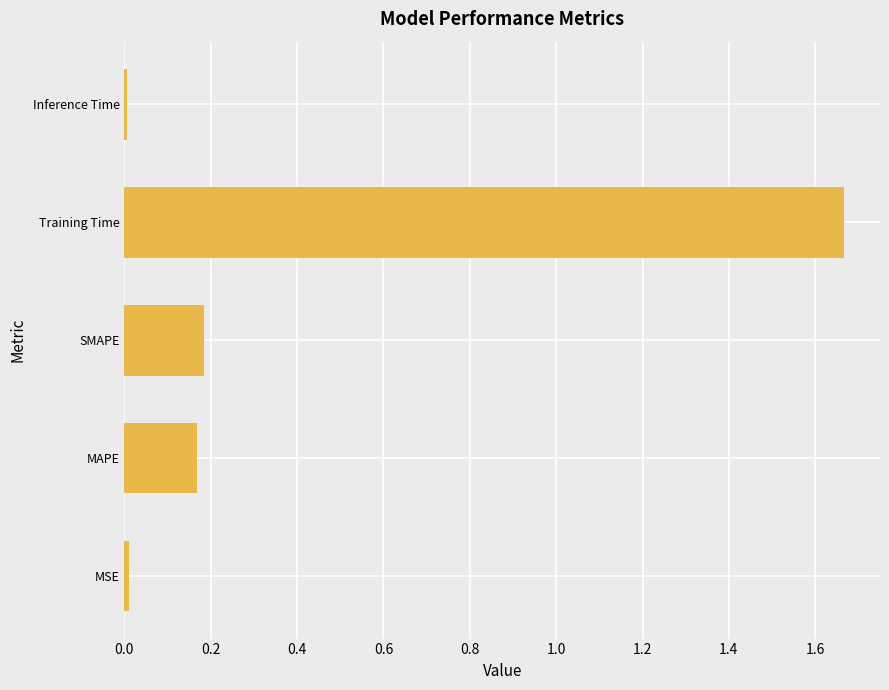

Which has a higher value, Training Time or Inference Time?

Training Time